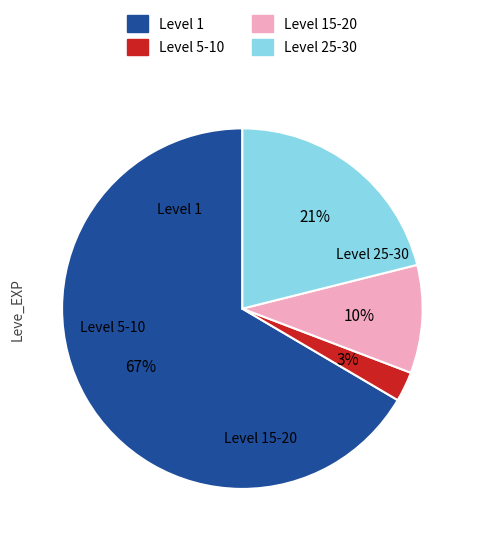

What is the largest slice in the pie chart?

Level 1